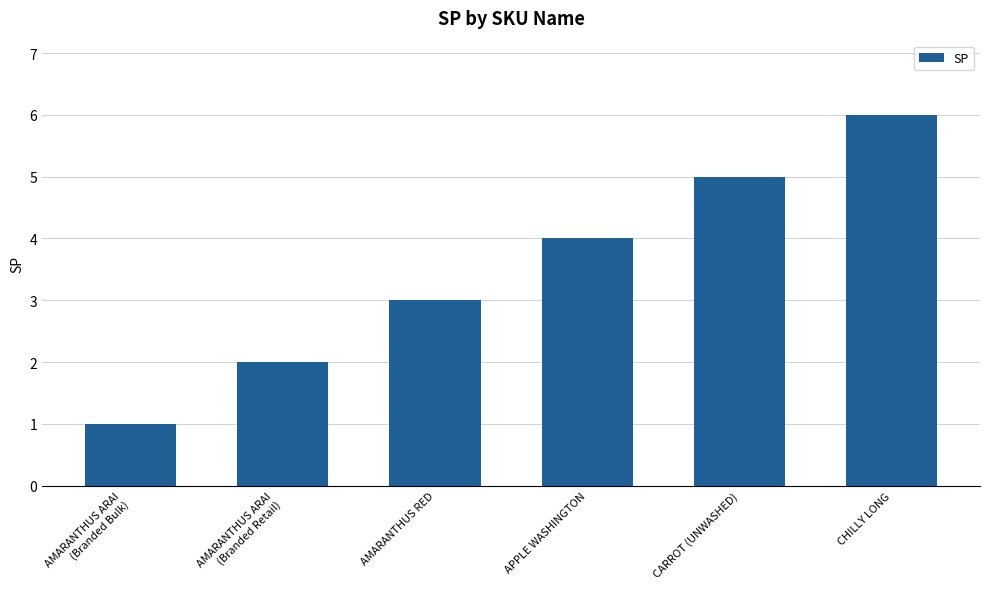

What is the value of the 3rd bar from the left?

3